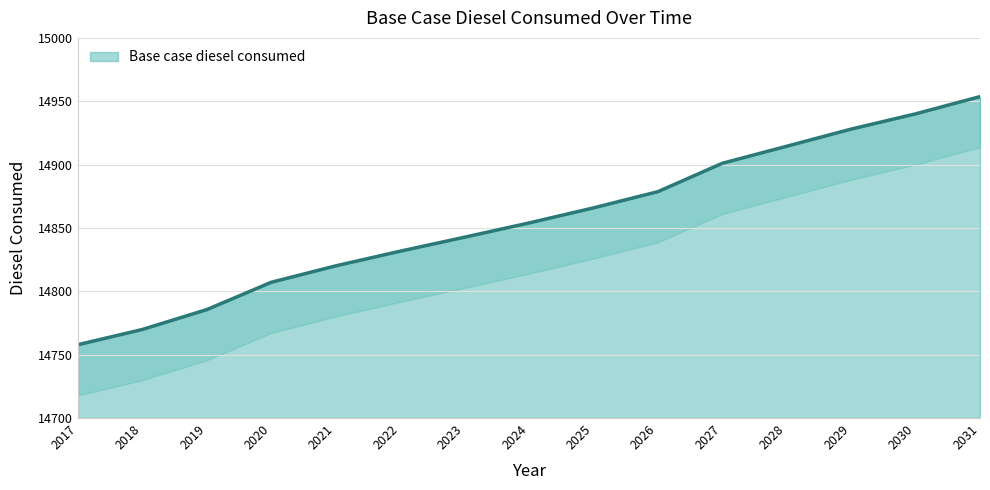

How many values are below 14853?

7